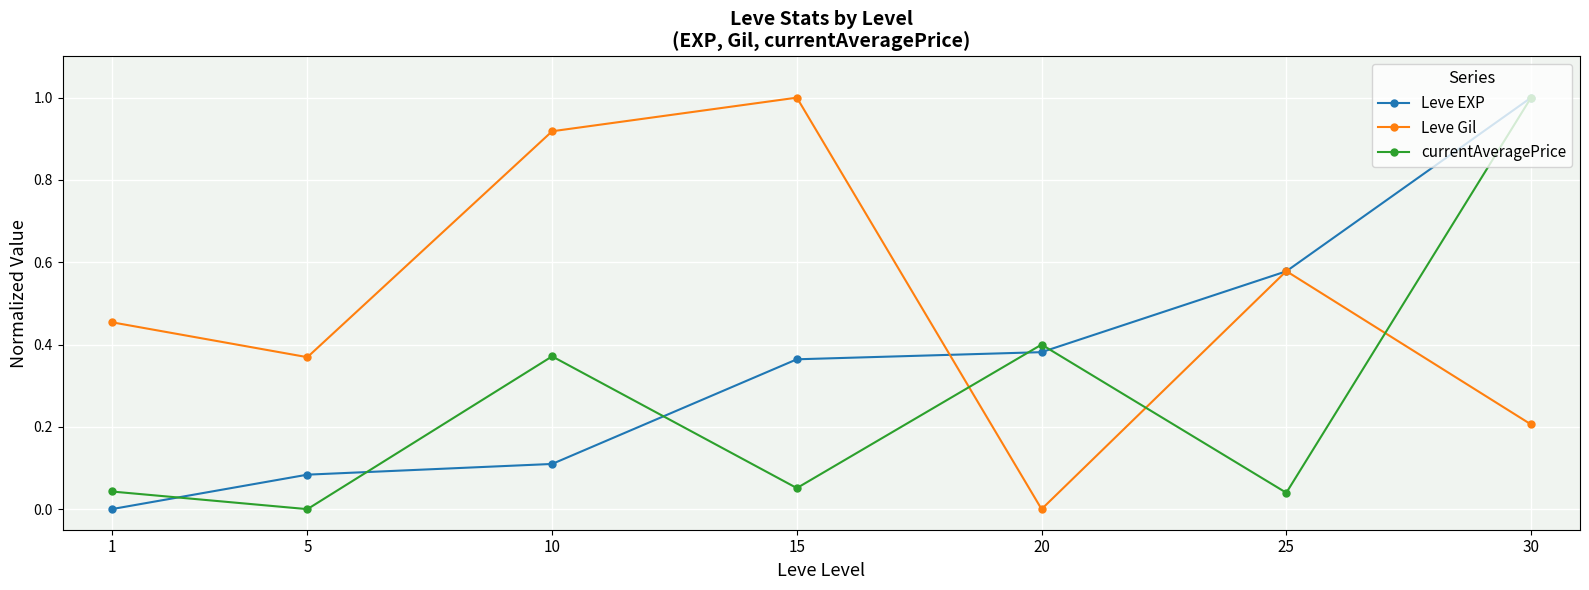

The value of currentAveragePrice at 10 is 0.6. True or false?

False